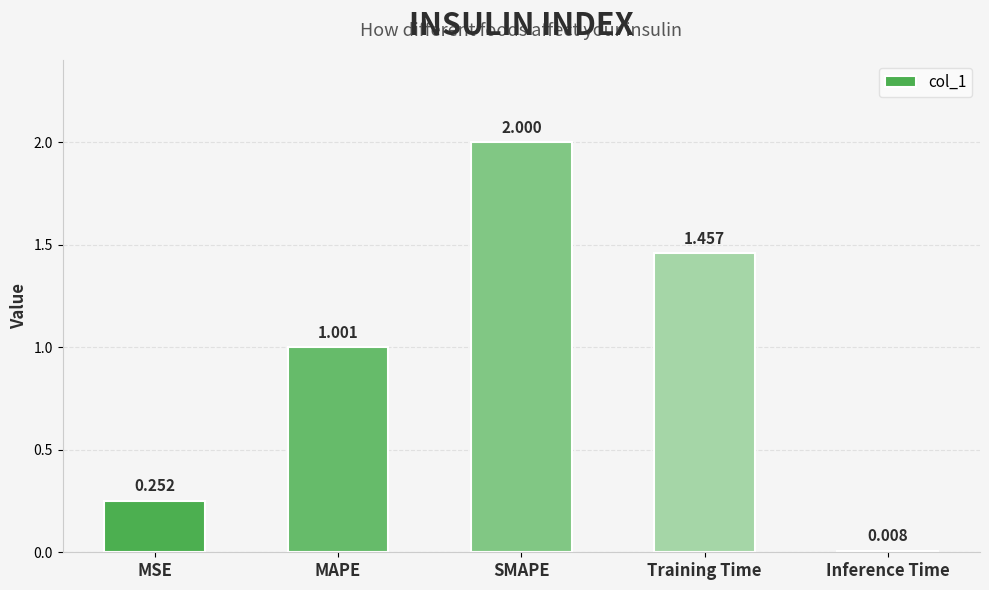

What is the label of the 1st bar from the right?

Inference Time